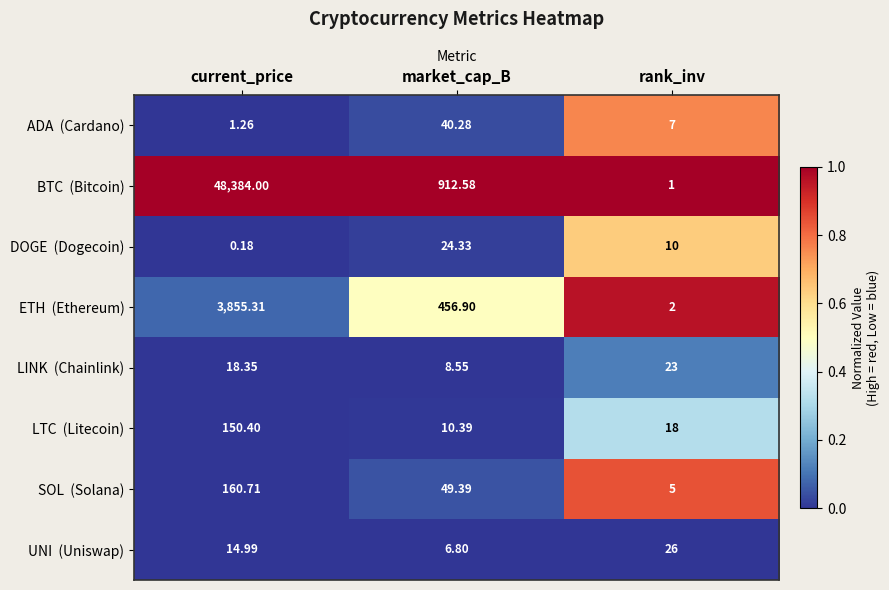

Which label corresponds to the largest value in the chart?

current_price